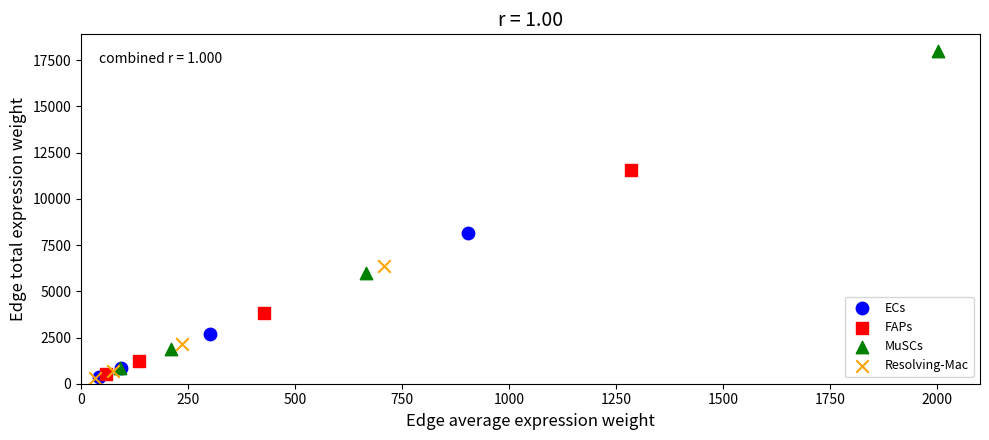

Which series reaches the maximum Y coordinate?

MuSCs